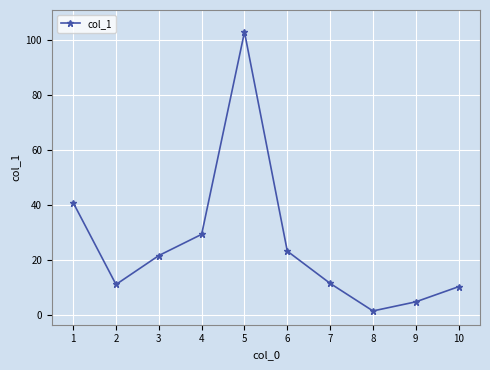

How many lines are shown in the chart?

1